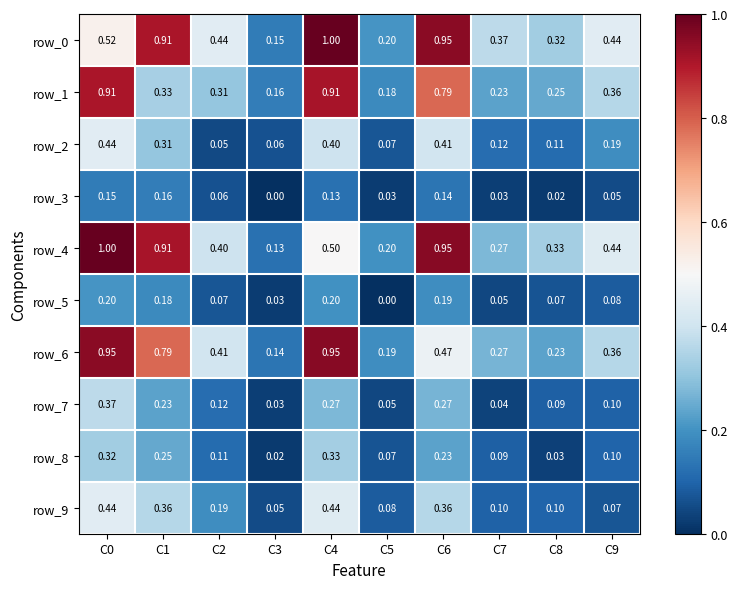

Is the value of row_4 at C3 greater than the value of row_6 at C2?

No